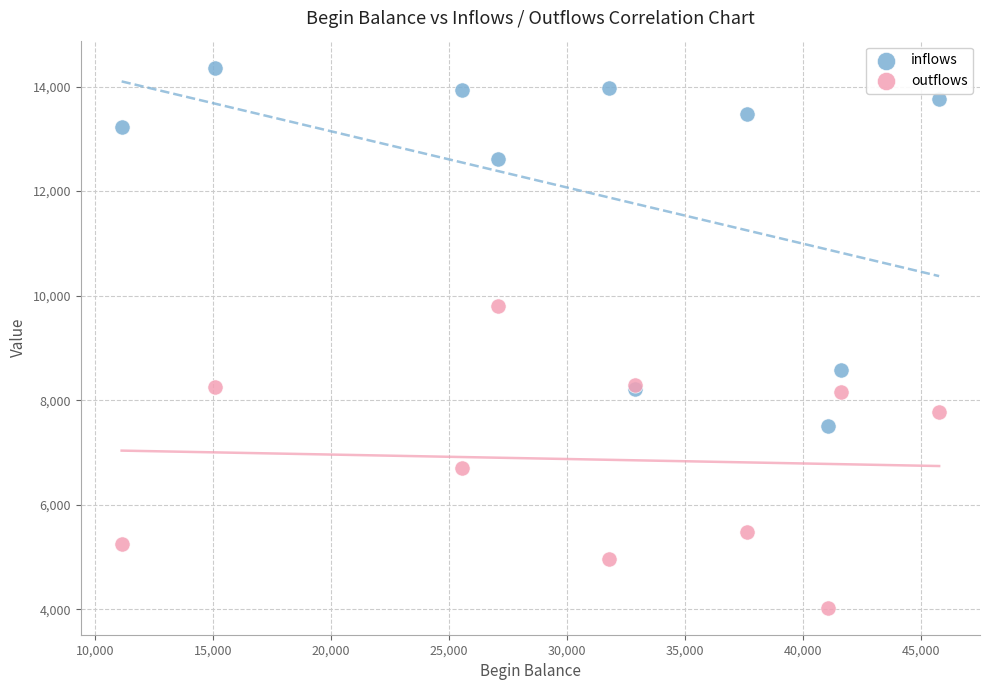

Which series contains the highest Y value?

inflows